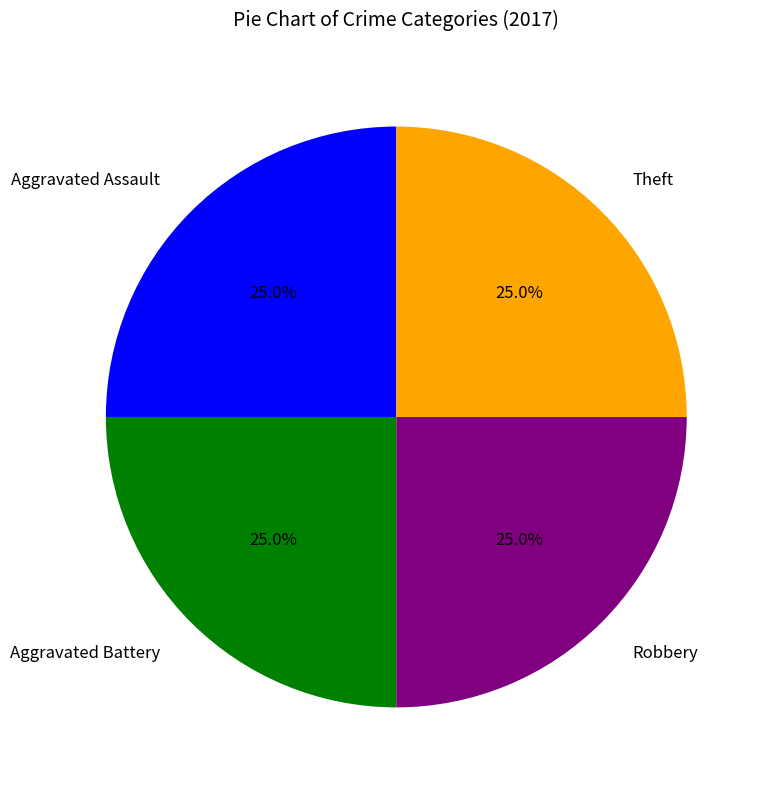

To the nearest percent, what is the average slice percentage?

25%